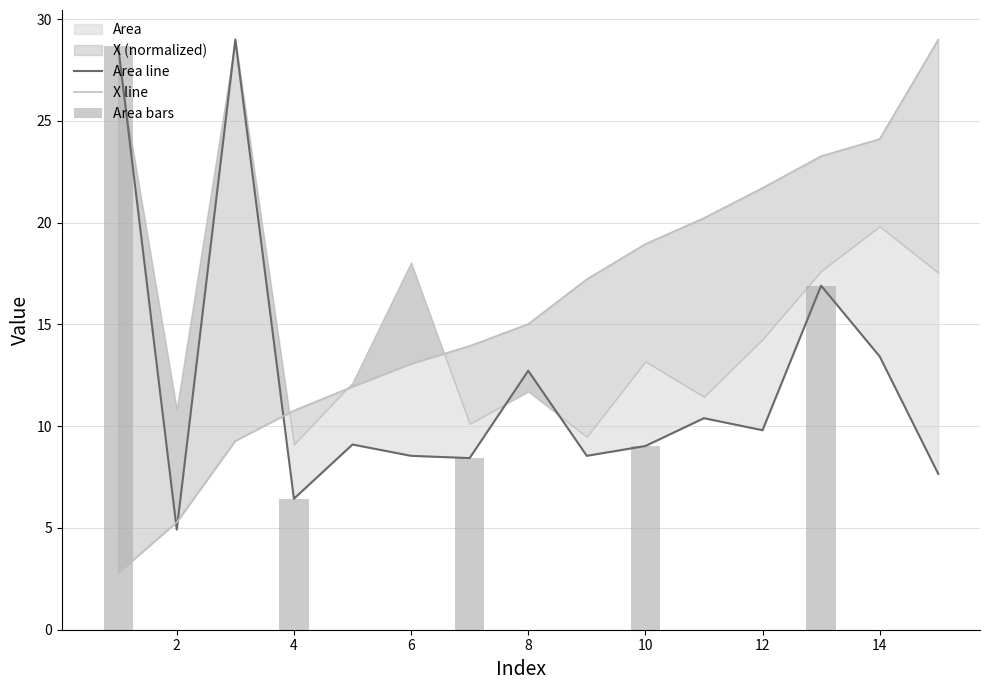

True or false: X has a value of 3.9 at 5.

False